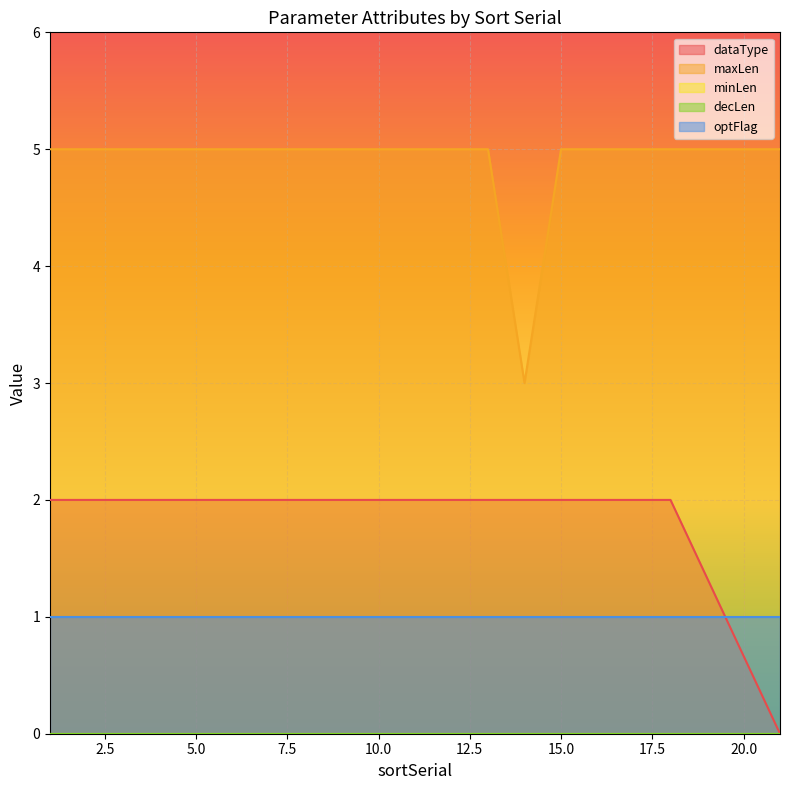

Reading left to right, what are all the values shown in this chart?

dataType: 2	2	2	2	2	2	2	2	2	2	2	2	2	2	2	2	2	0
maxLen: 5	5	5	5	5	5	5	5	5	5	5	5	3	5	5	5	5	5
minLen: 0	0	0	0	0	0	0	0	0	0	0	0	0	0	0	0	0	0
decLen: 0	0	0	0	0	0	0	0	0	0	0	0	0	0	0	0	0	0
optFlag: 1	1	1	1	1	1	1	1	1	1	1	1	1	1	1	1	1	1